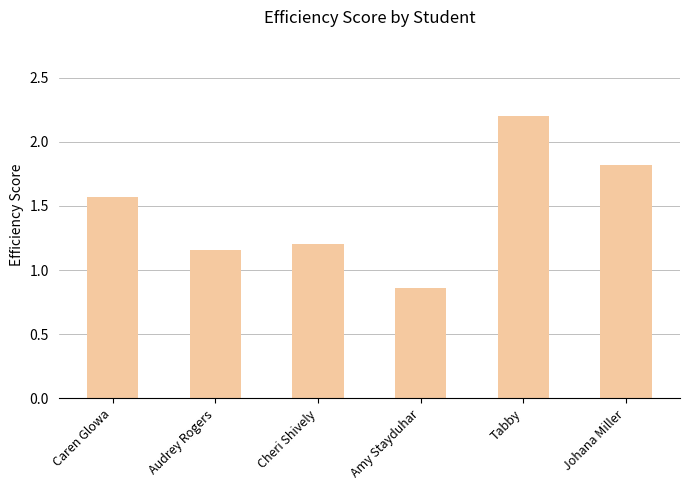

What is the sum of the values at Amy Stayduhar and Caren Glowa?

2.4